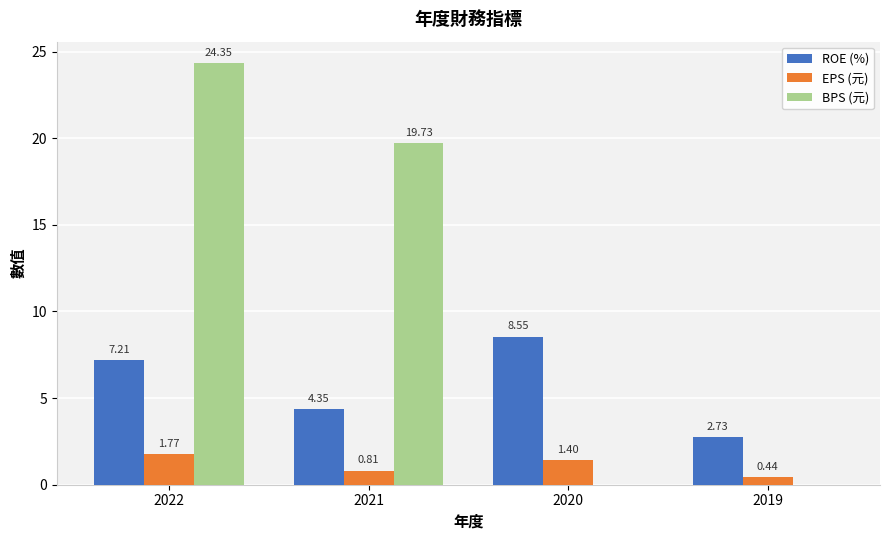

At which category is the sum across all series the highest?

2022